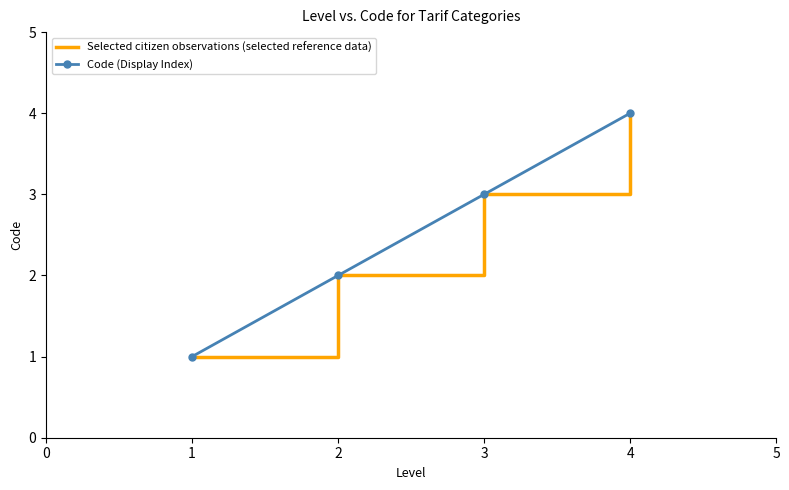

Rank the series by their maximum value, from lowest to highest.

Selected citizen observations (selected reference data), Code (Display Index)